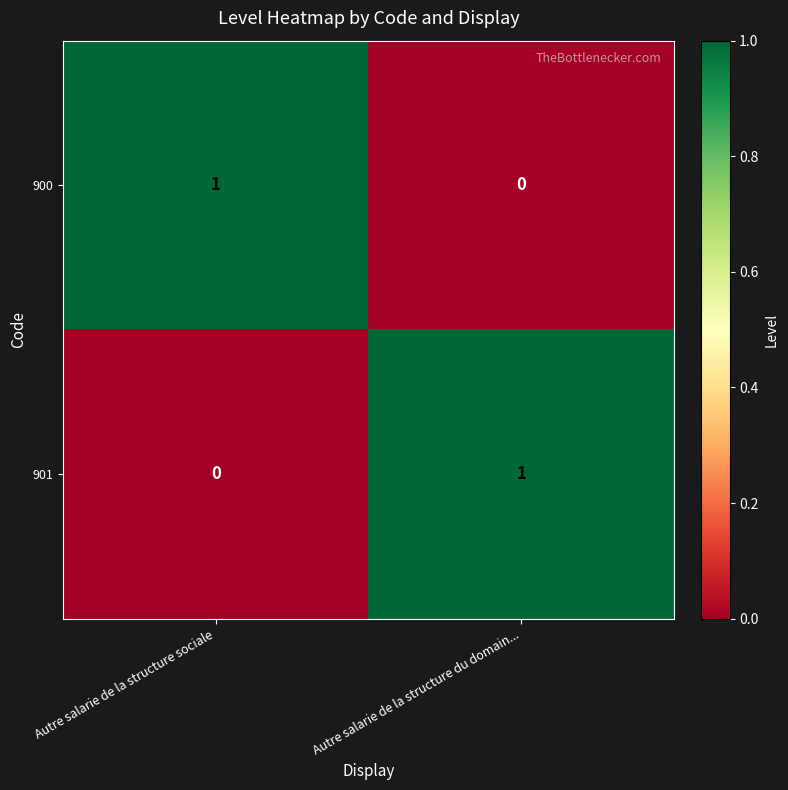

At which label does 900 reach its minimum?

Autre salarie de la structure du domain...